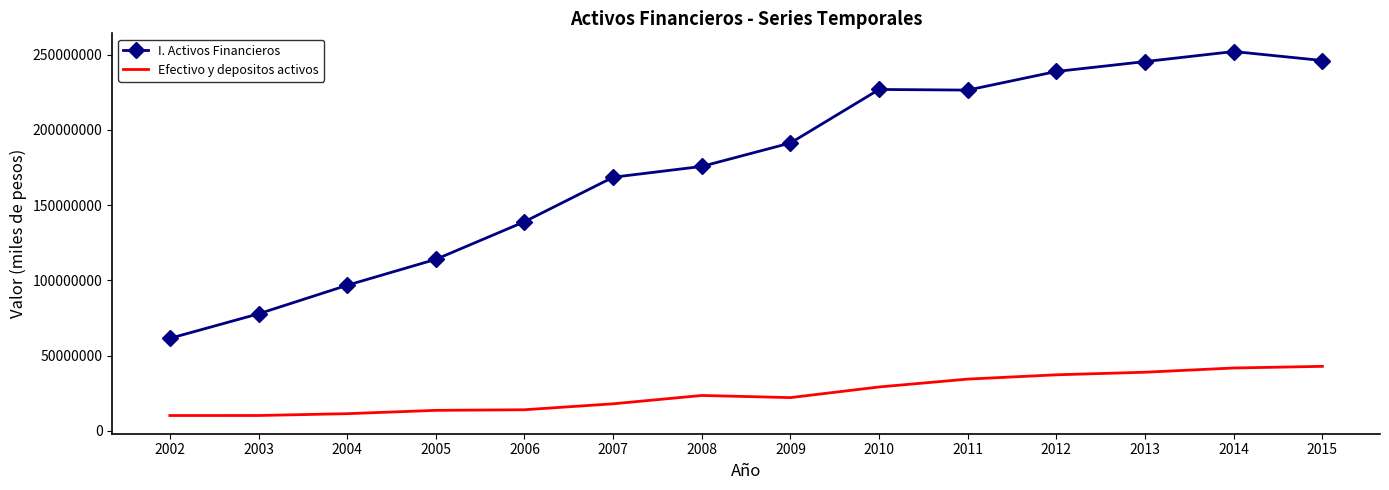

True or false: I. Activos Financieros and Efectivo y depositos activos cross at least once.

False